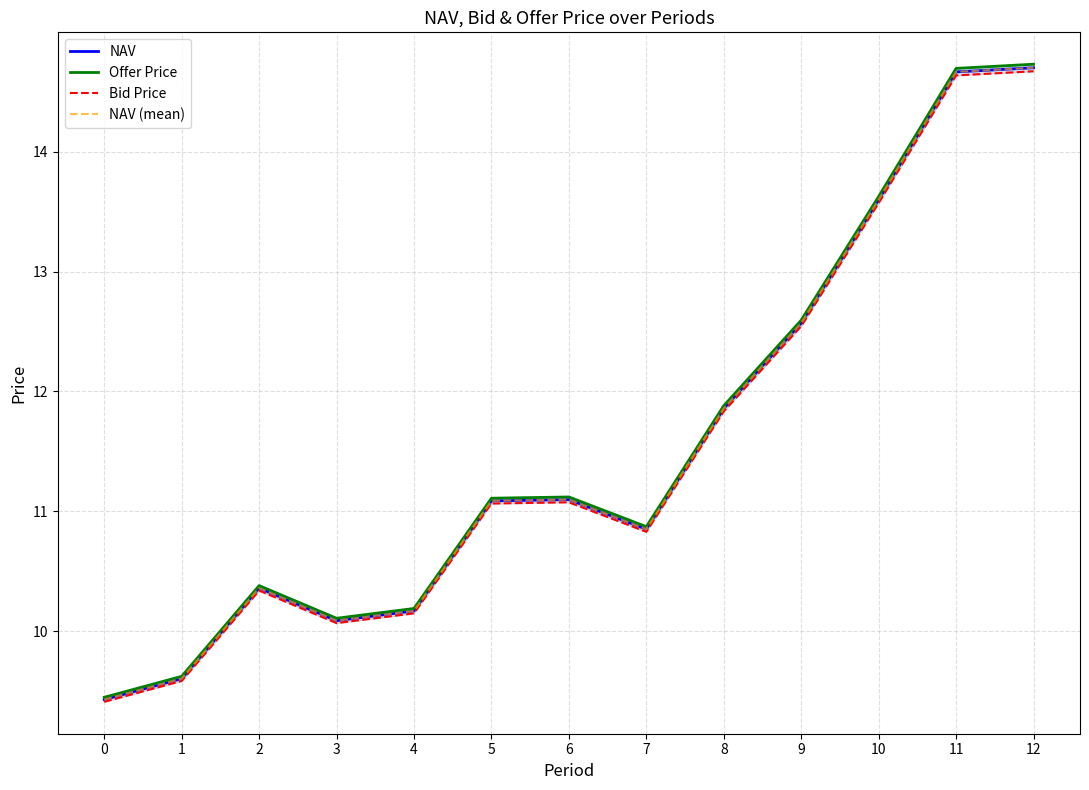

What is the total value across all series at 11?

58.7